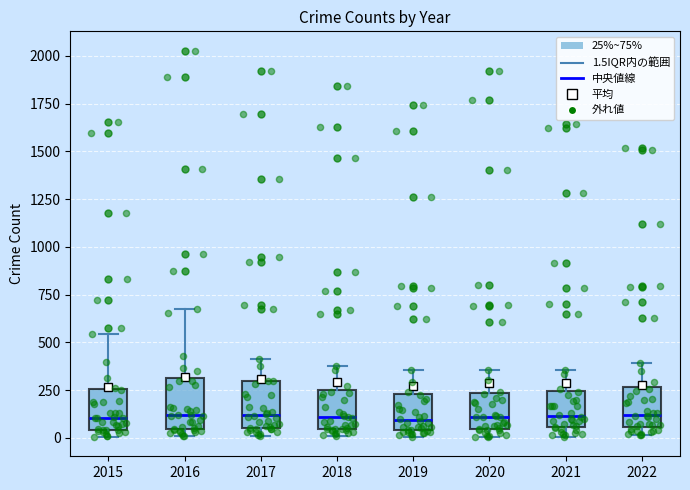

Reading left to right, transcribe this box plot: for each box, give where its median line is, the range the box spans, and where its two whiskers end, as read against the y-axis. The values are not printed on the chart, so give them approximately, as read against the axis.

2015: median 100, box 50 to 250, whiskers 0 to 550
2016: median 100, box 50 to 300, whiskers 0 to 700
2017: median 100, box 50 to 300, whiskers 0 to 400
2018: median 100, box 50 to 250, whiskers 0 to 400
2019: median 100, box 50 to 250, whiskers 0 to 350
2020: median 100, box 50 to 250, whiskers 0 to 350
2021: median 100, box 50 to 250, whiskers 0 to 350
2022: median 100, box 50 to 250, whiskers 0 to 400